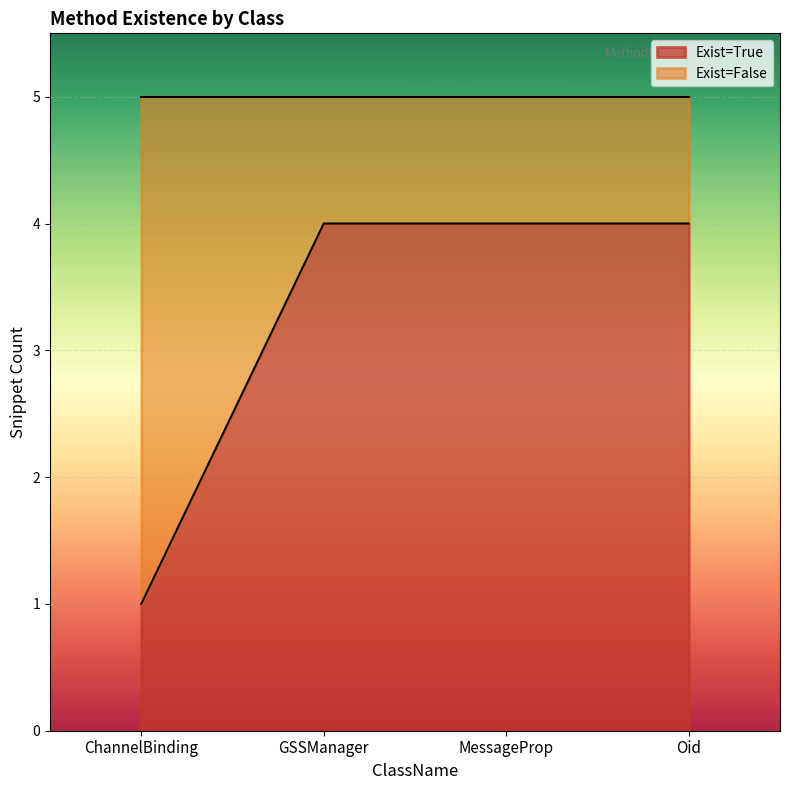

Reading left to right, transcribe all the data shown in this chart.

ChannelBinding=1	GSSManager=4	MessageProp=4	Oid=4